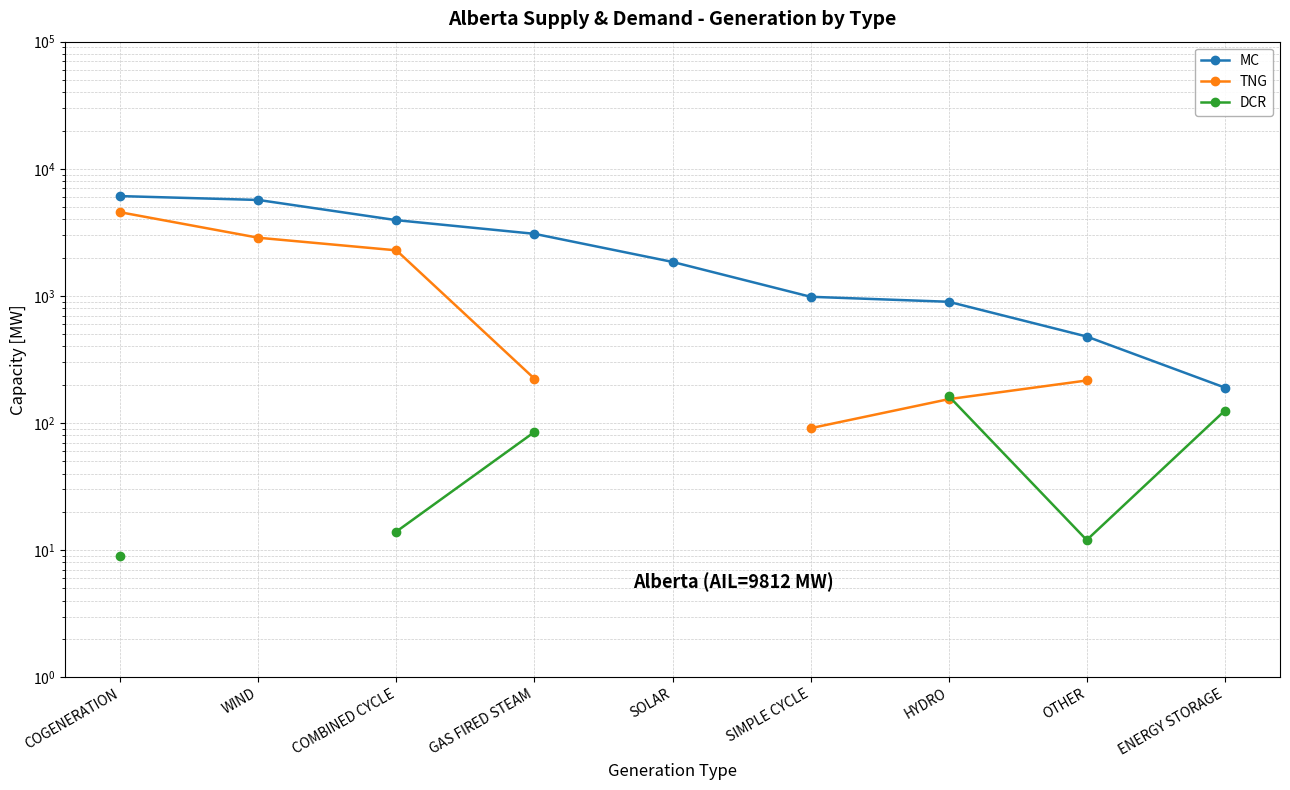

What is the average value of the MC series?

2578.1